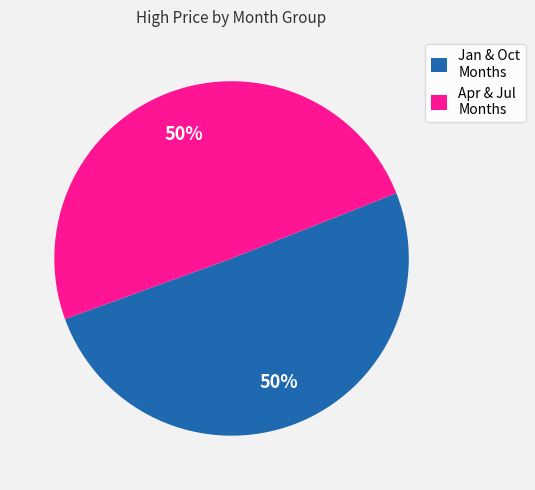

Is the sum of Jan & Oct Months and Apr & Jul Months greater than half?

Yes